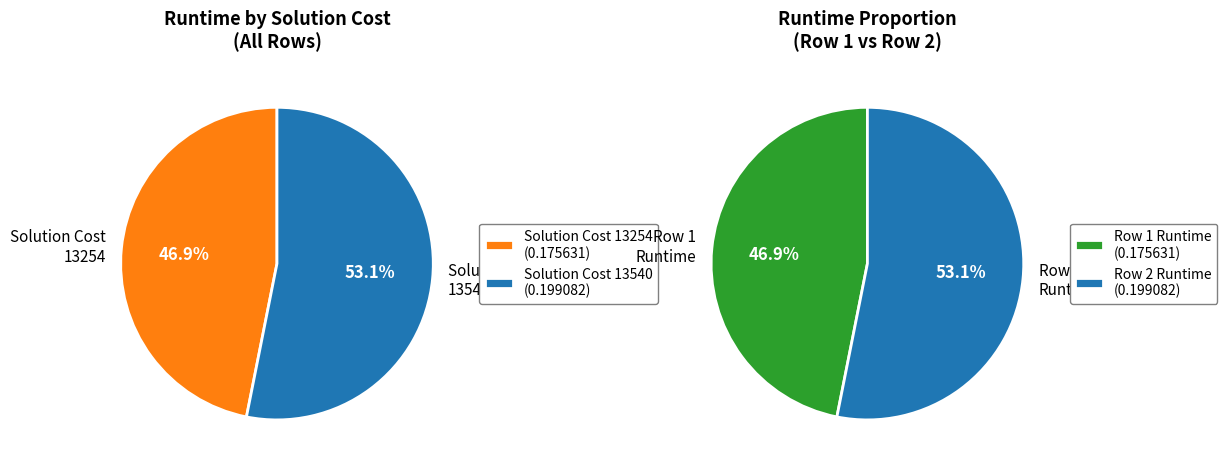

Count the number of slices in the pie.

2